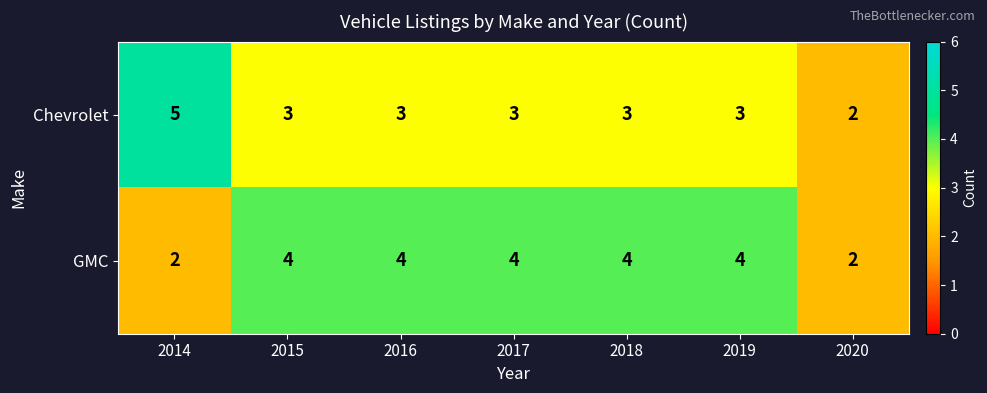

Which category has the highest value across all series?

2014